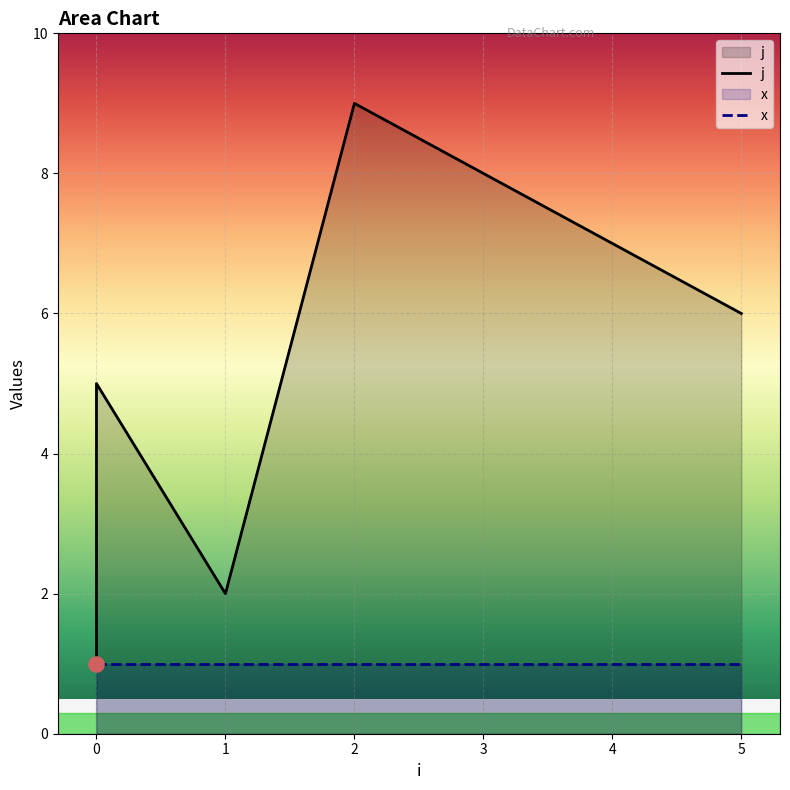

Which series has the widest spread of Y values?

j